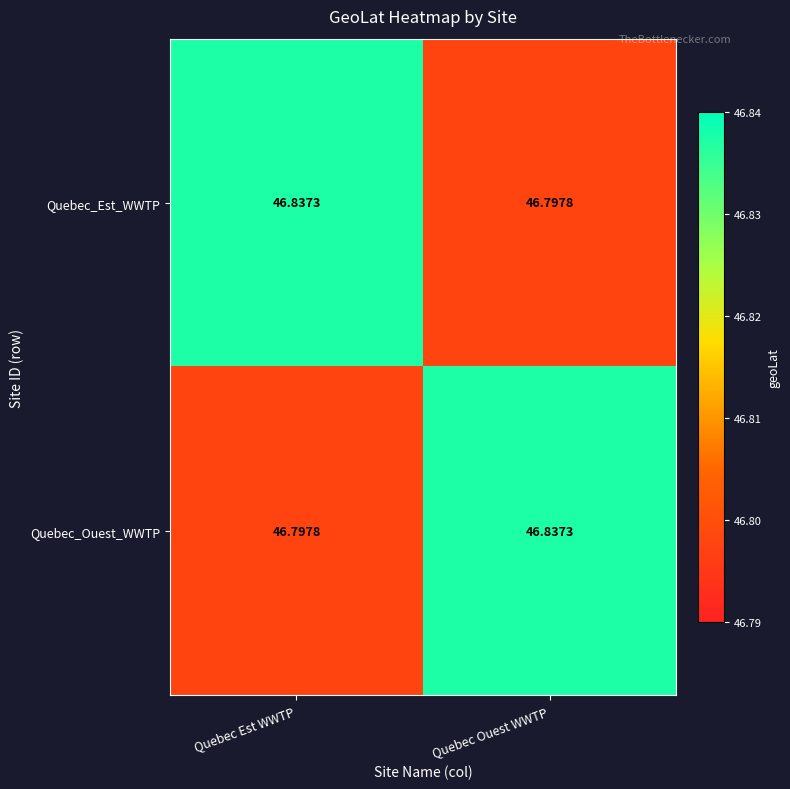

Count the number of data series in this chart.

2